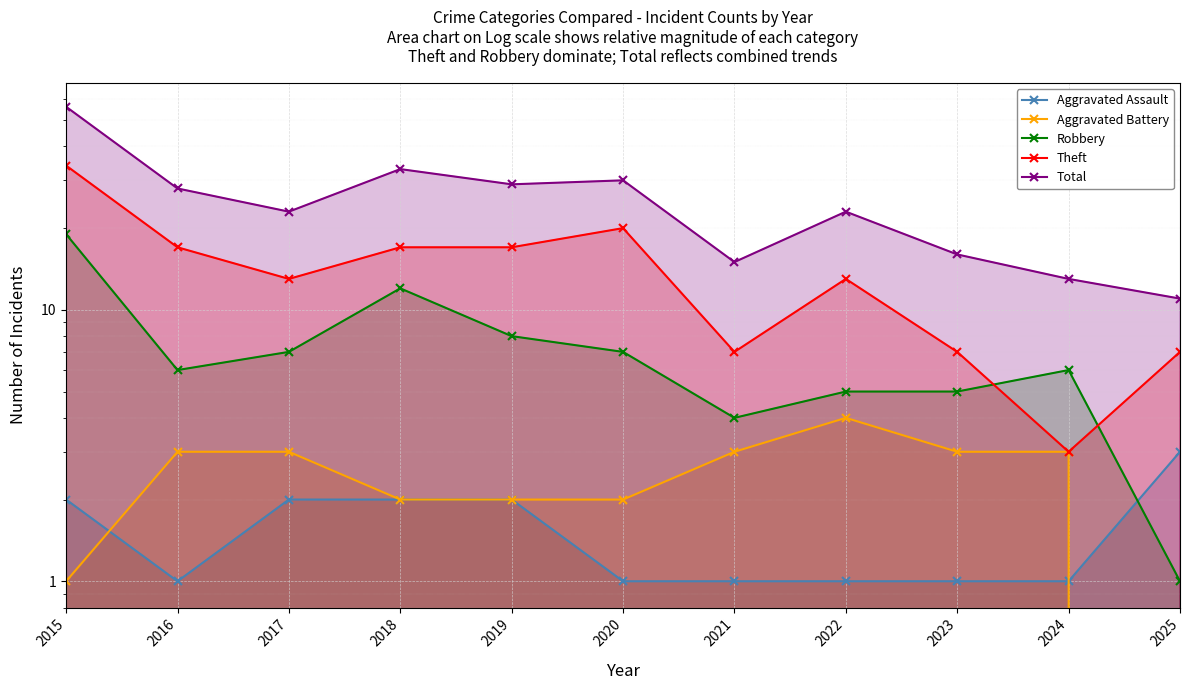

True or false: Total has a value of 23 at 2017.

True